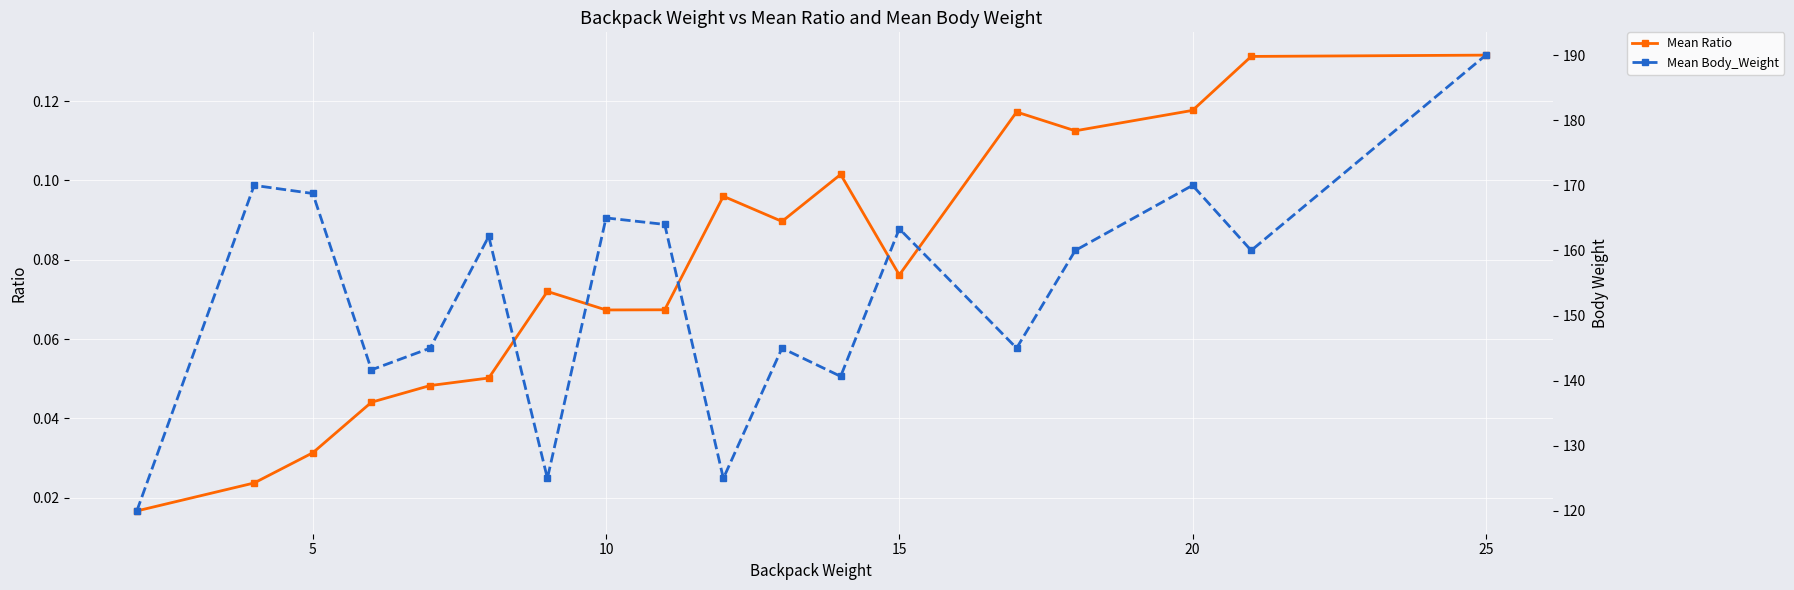

True or false: Mean Ratio has more than 0 points higher than both neighbors.

True